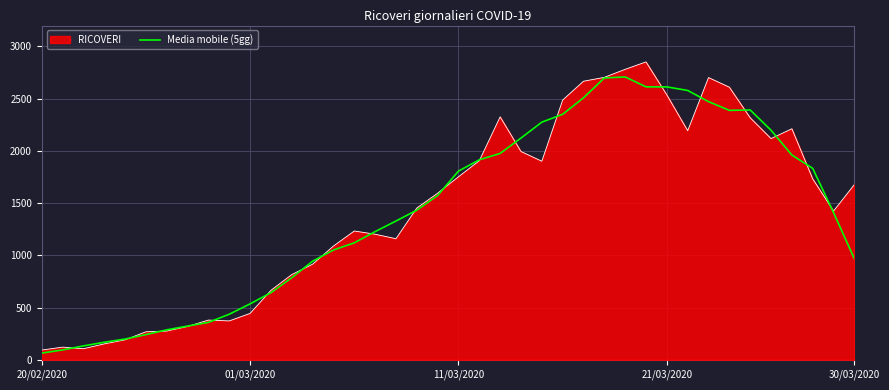

Rank the series by their maximum value, from lowest to highest.

Media mobile (5gg), RICOVERI